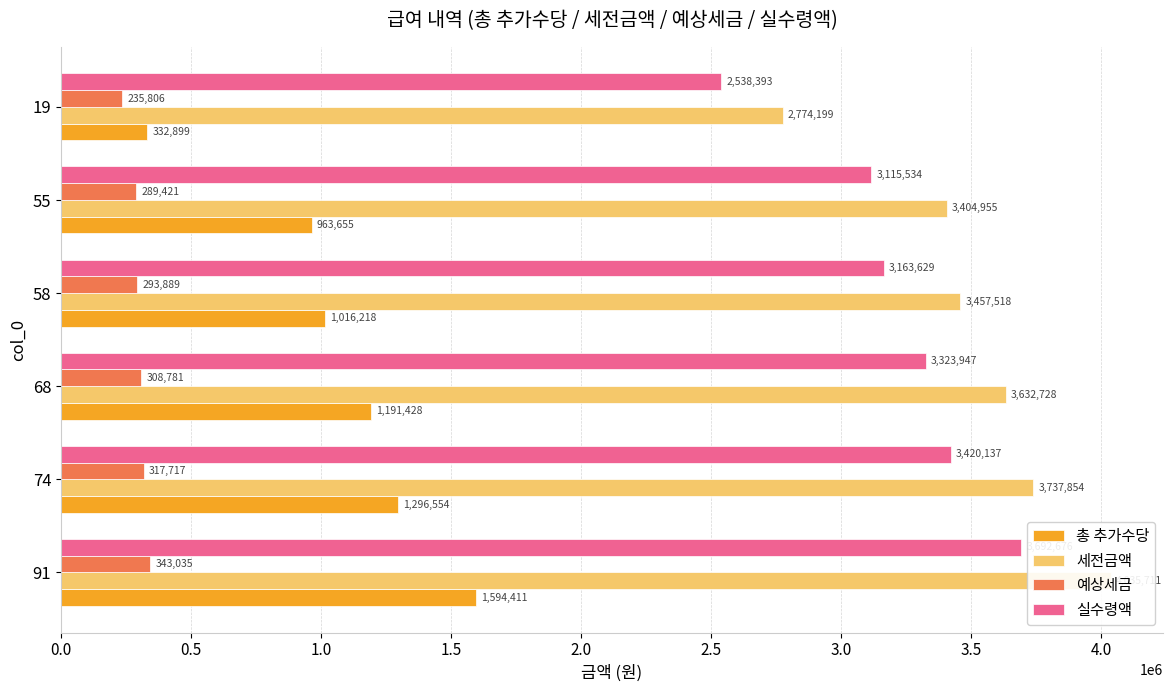

What is the difference between the maximum and second lowest values in the 세전금액 series?

630756